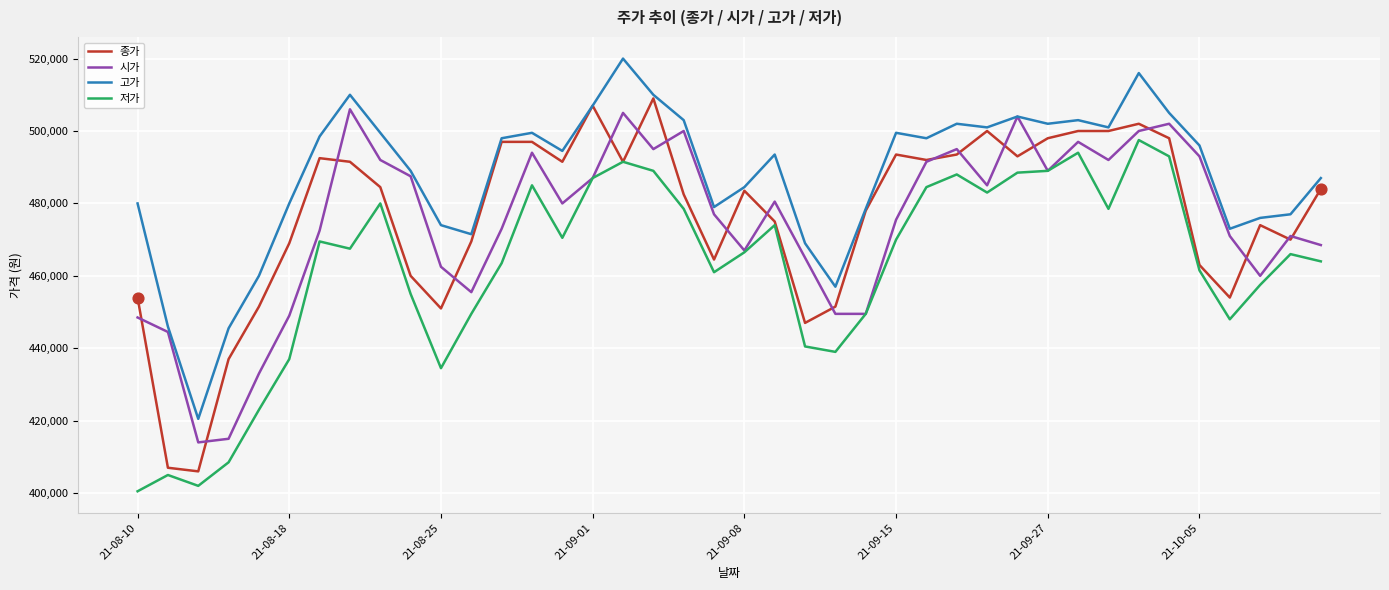

Which series has the widest spread of values?

종가